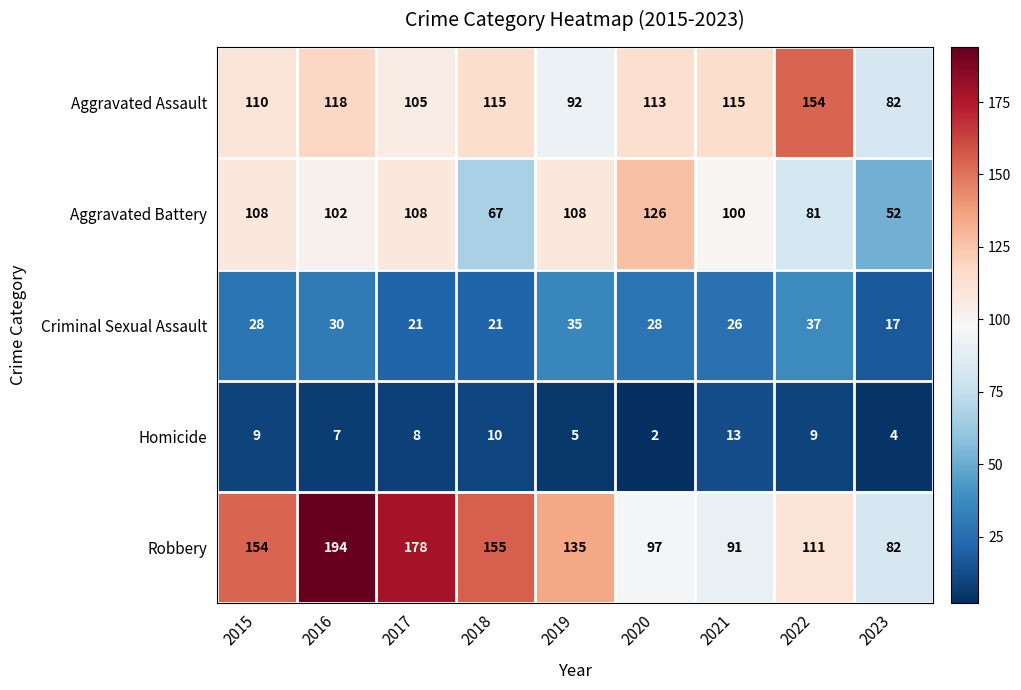

What is the highest value of the Criminal Sexual Assault series?

37